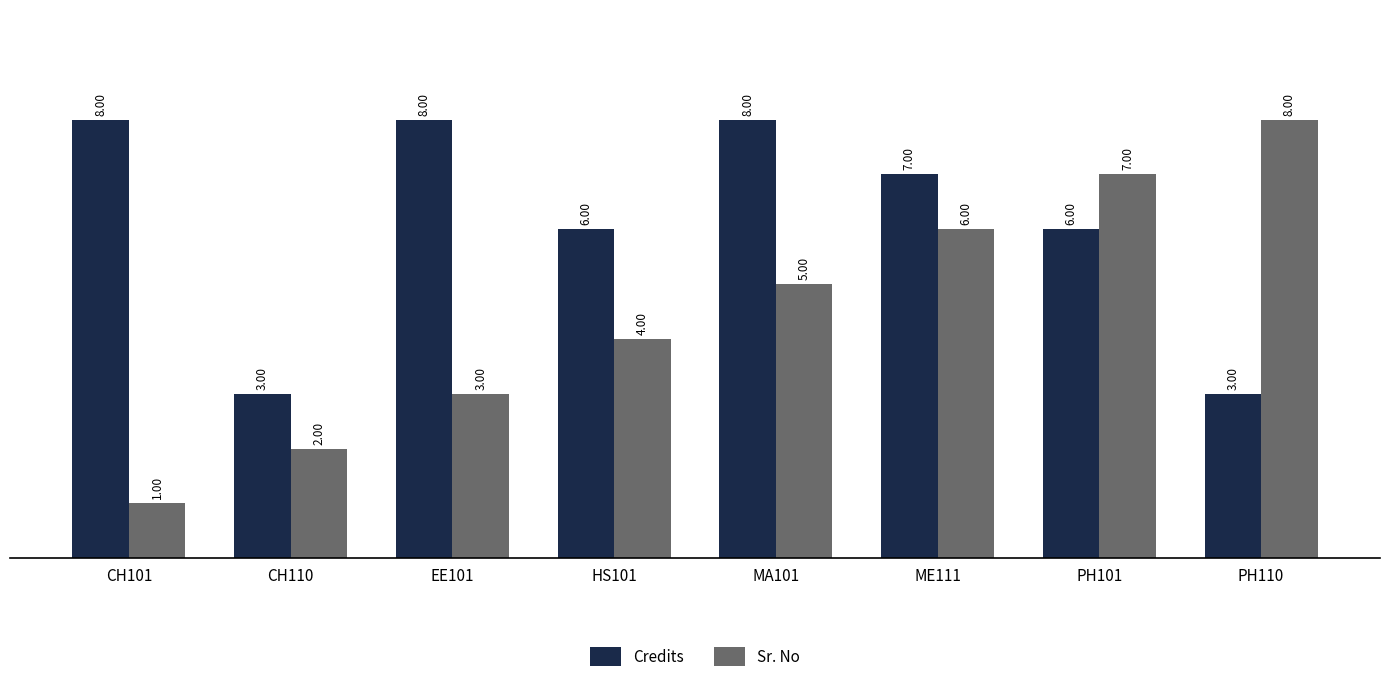

What is the spread (max minus min) of values at ME111?

1